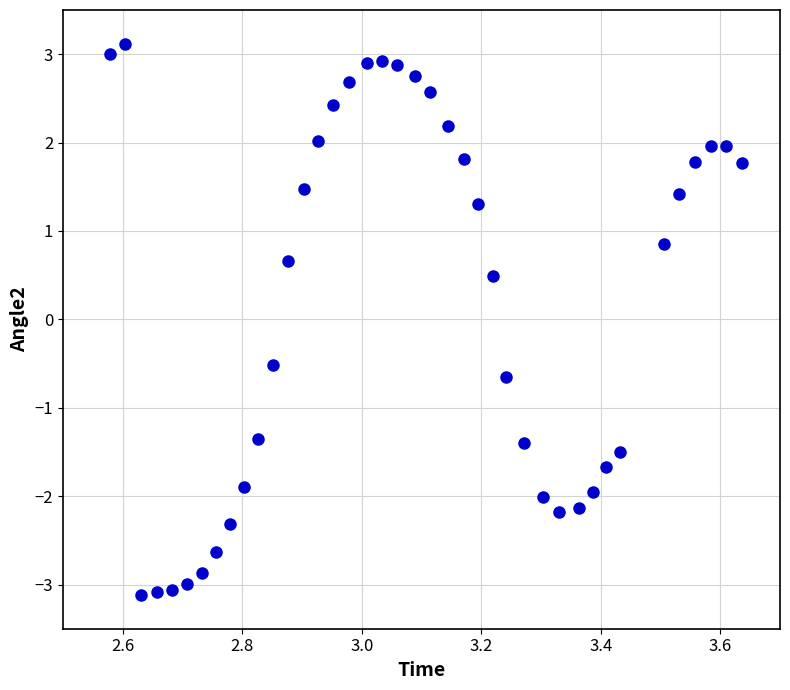

What is the range of X values (max minus min)?

1.1